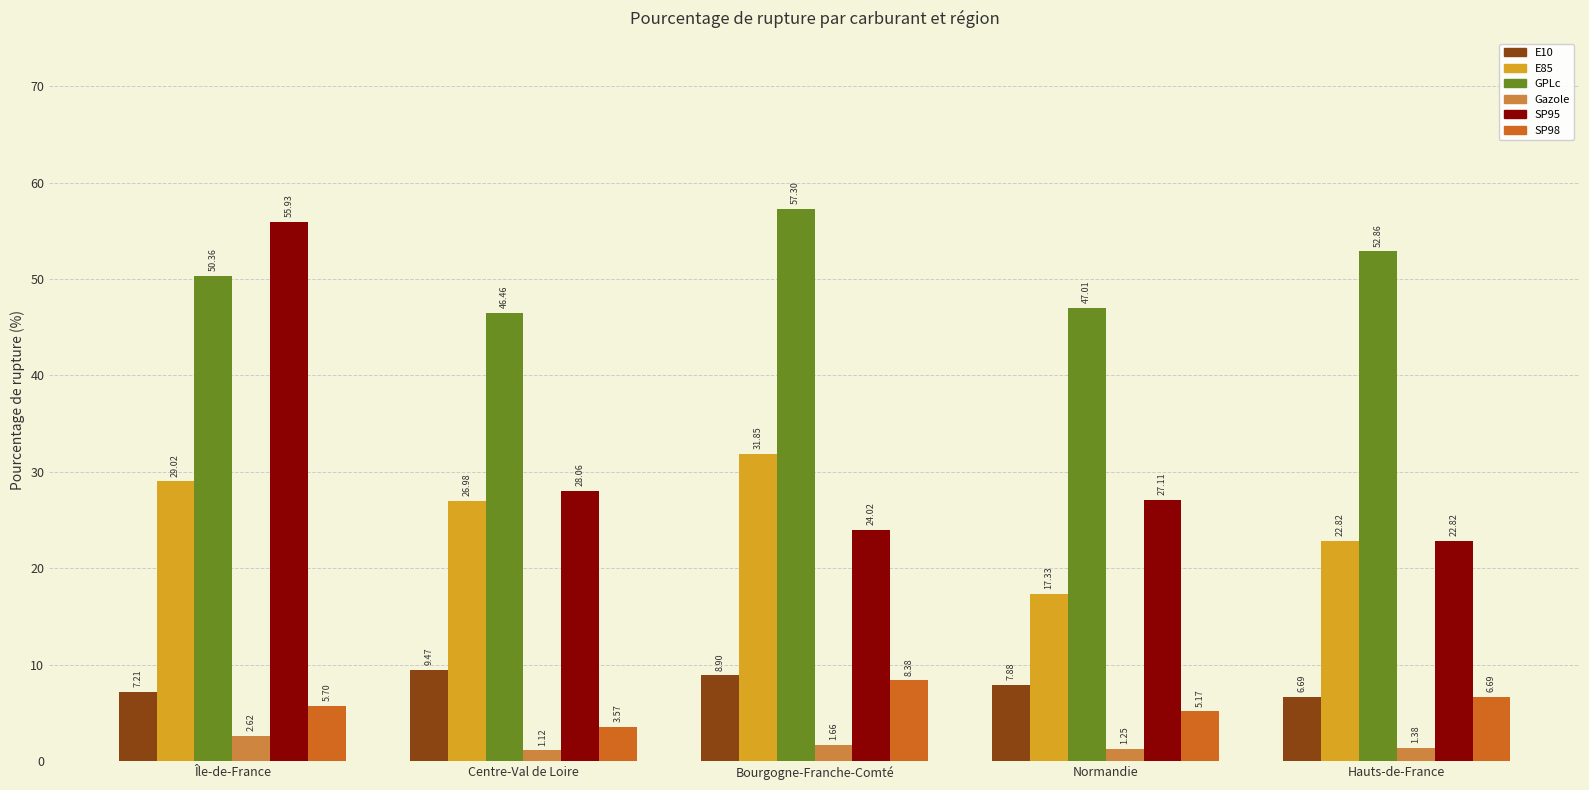

What is the spread (max minus min) of values at Centre-Val de Loire?

45.3